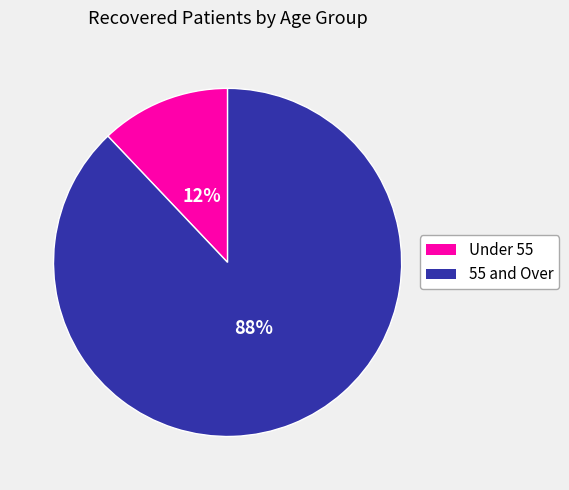

To the nearest percent, what is the difference between the largest and smallest slice percentages?

76%